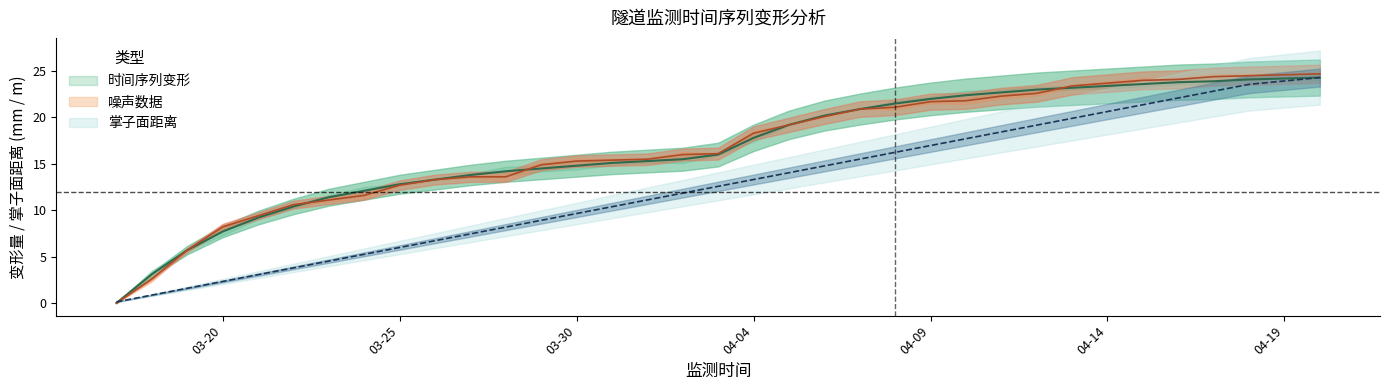

True or false: 掌子面距离 has more than 1 interior local peaks.

False